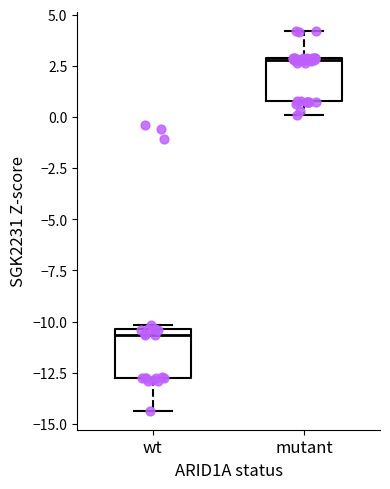

Reading left to right, read every box against the y-axis: the position of its median line, the range the box covers, and the ends of its whiskers. The values are not printed on the chart, so give them approximately, as read against the axis.

wt: median -10.5 (just below the box's upper edge), box -13.0 to -10.5, whiskers -14.5 to -10.0
mutant: median 3.0, box 1.0 to 3.0, whiskers 0.0 to 4.0